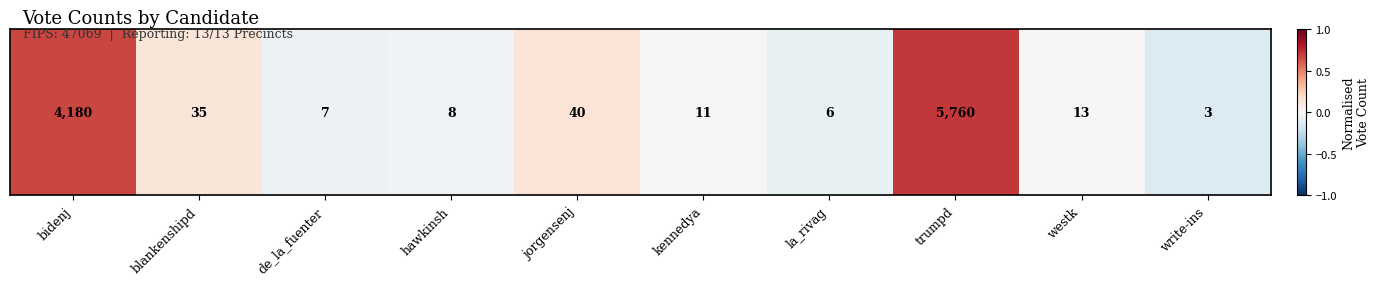

What is the sum of the values at hawkinsh and de_la_fuenter?

-0.1